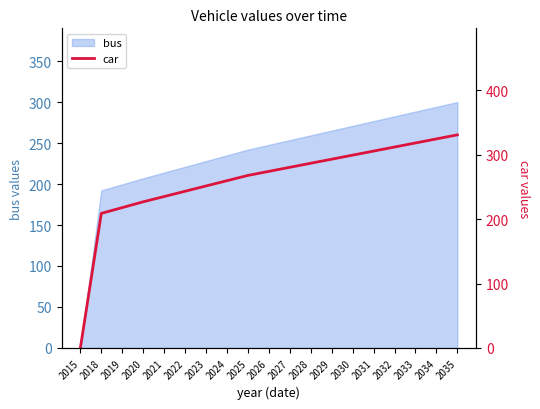

What is the difference between the values at 2032 and 2023?

60.5